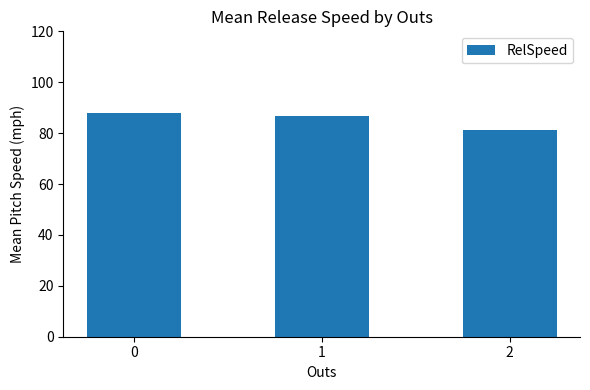

The chart shows a value of 81.3 at 2. True or false?

True